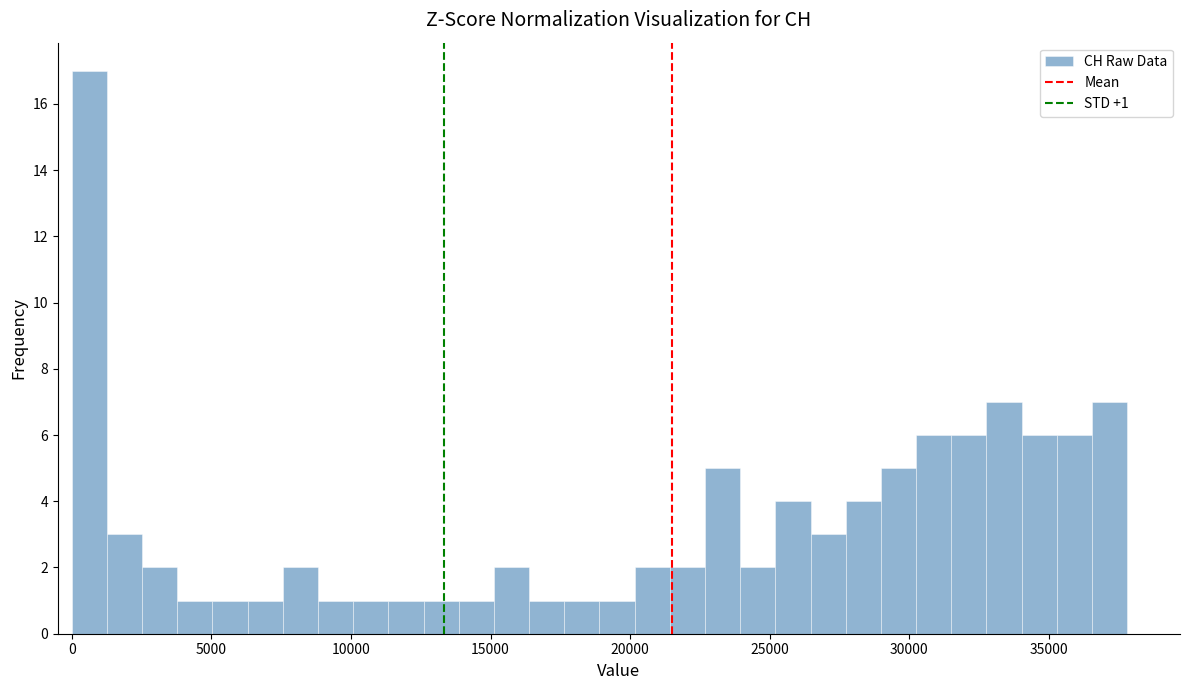

Read against the x-axis, roughly where is the centre of the tallest bar?

500